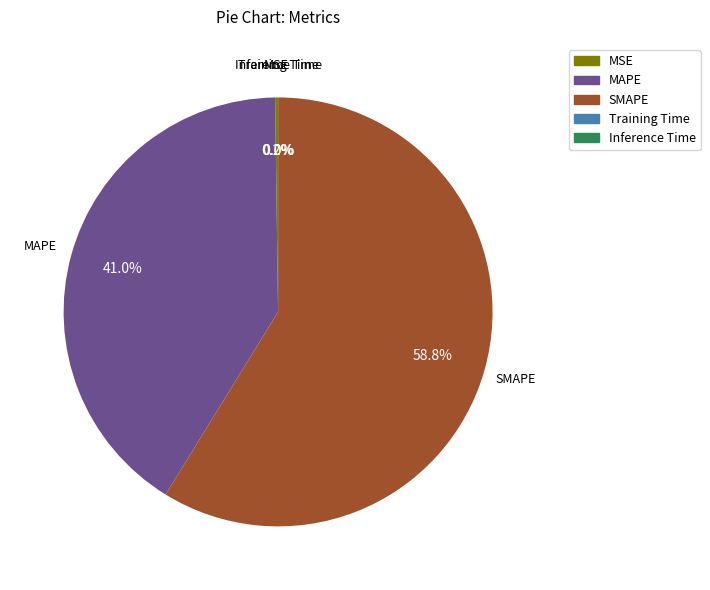

Which category has the biggest portion of the pie?

SMAPE